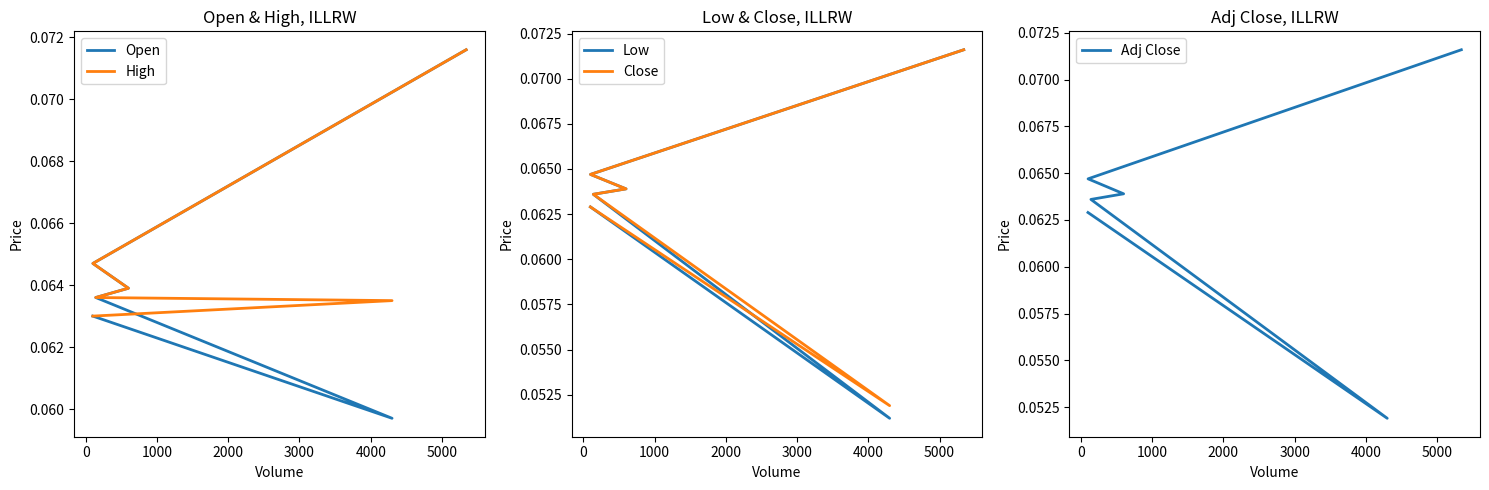

Rank the series by their maximum value, from highest to lowest.

Open, High, Low, Close, Adj Close